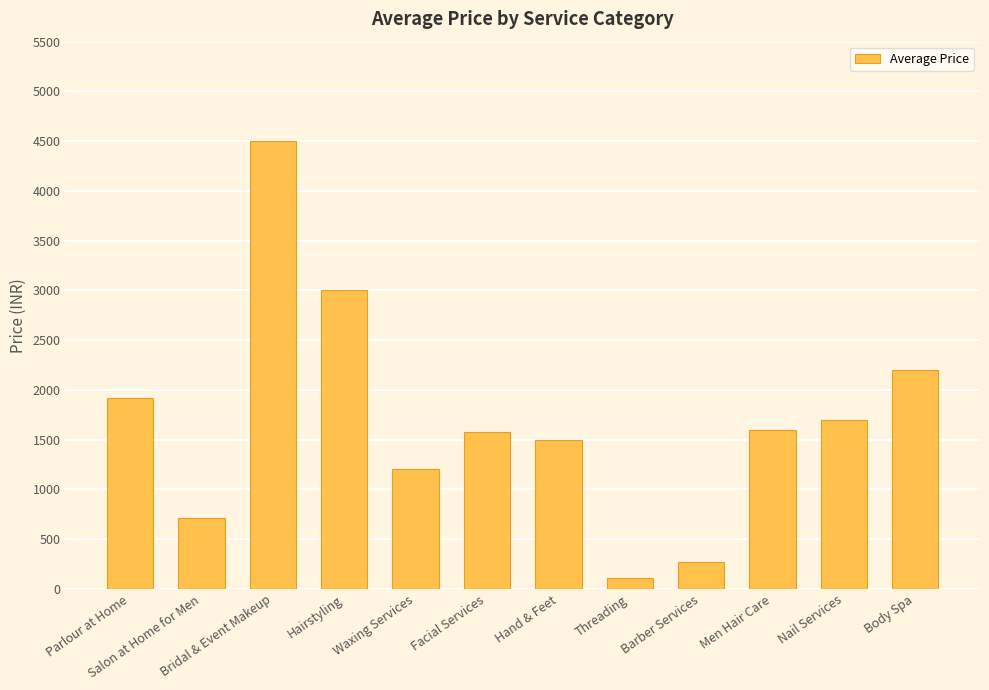

What is the difference between the maximum and minimum values?

4395